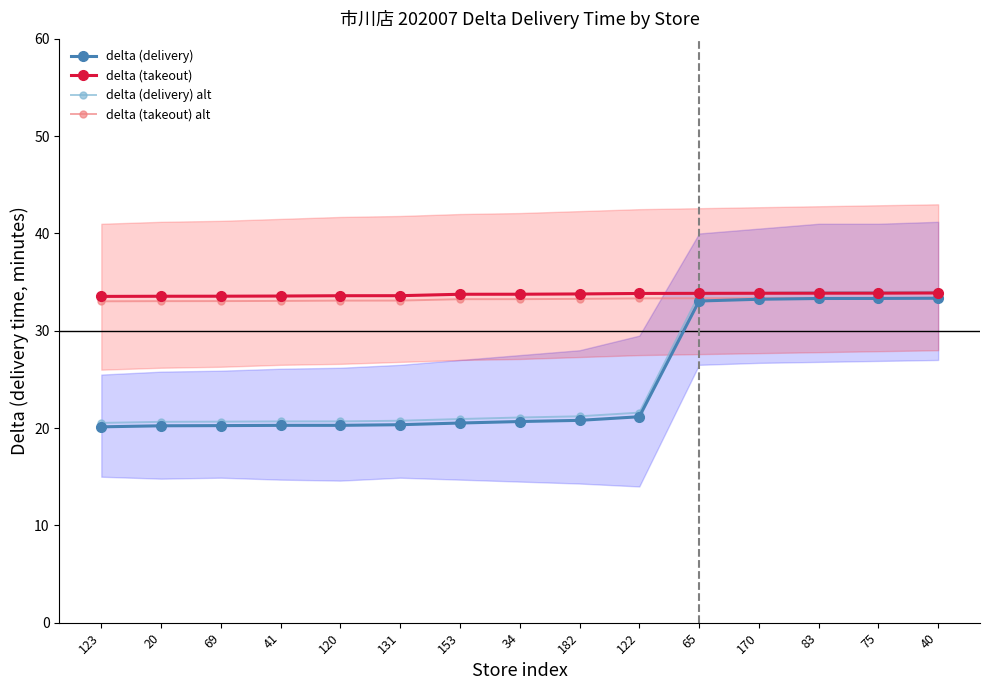

What is the difference between the delta (takeout) alt values at 120 and 34?

0.2